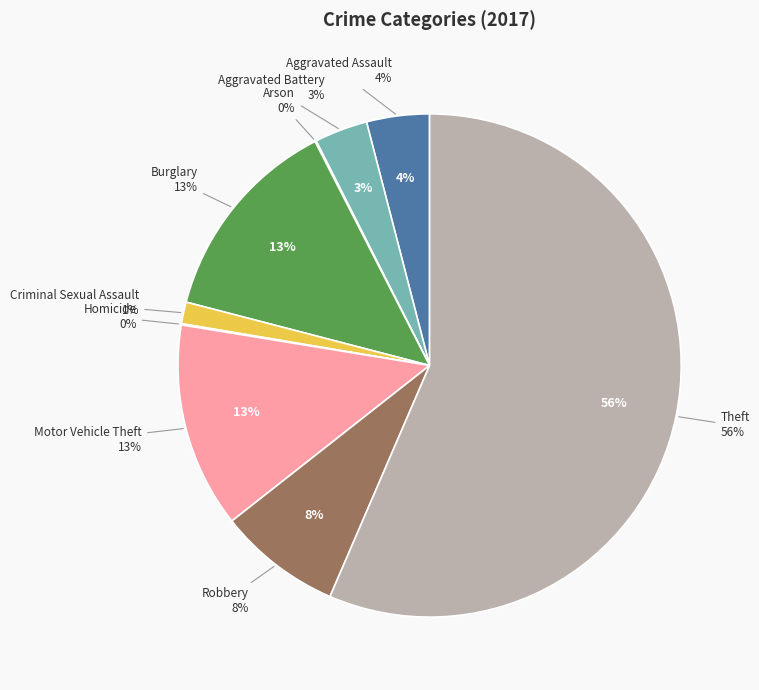

Approximately how many times larger is the value at Burglary compared to Arson?

173.0